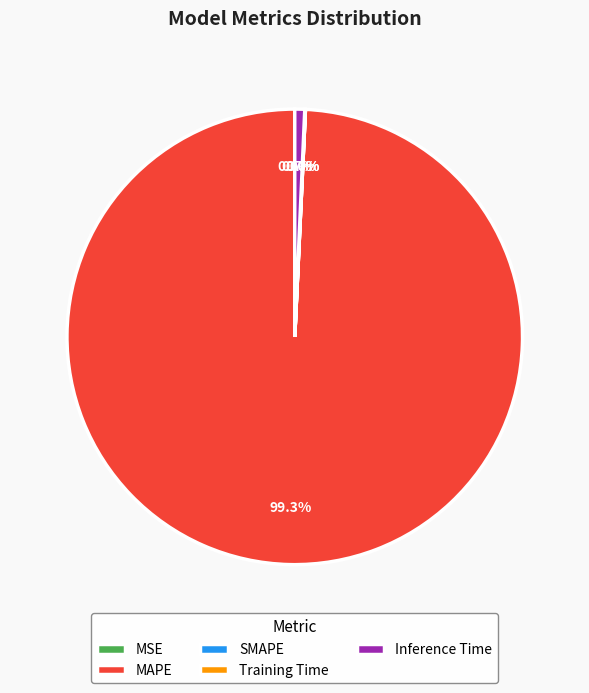

Does MAPE represent more than half of the total?

Yes